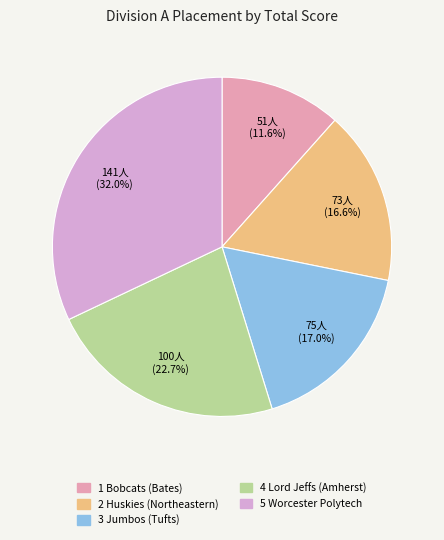

Between 2 Huskies (Northeastern) and 1 Bobcats (Bates), which is larger?

2 Huskies (Northeastern)